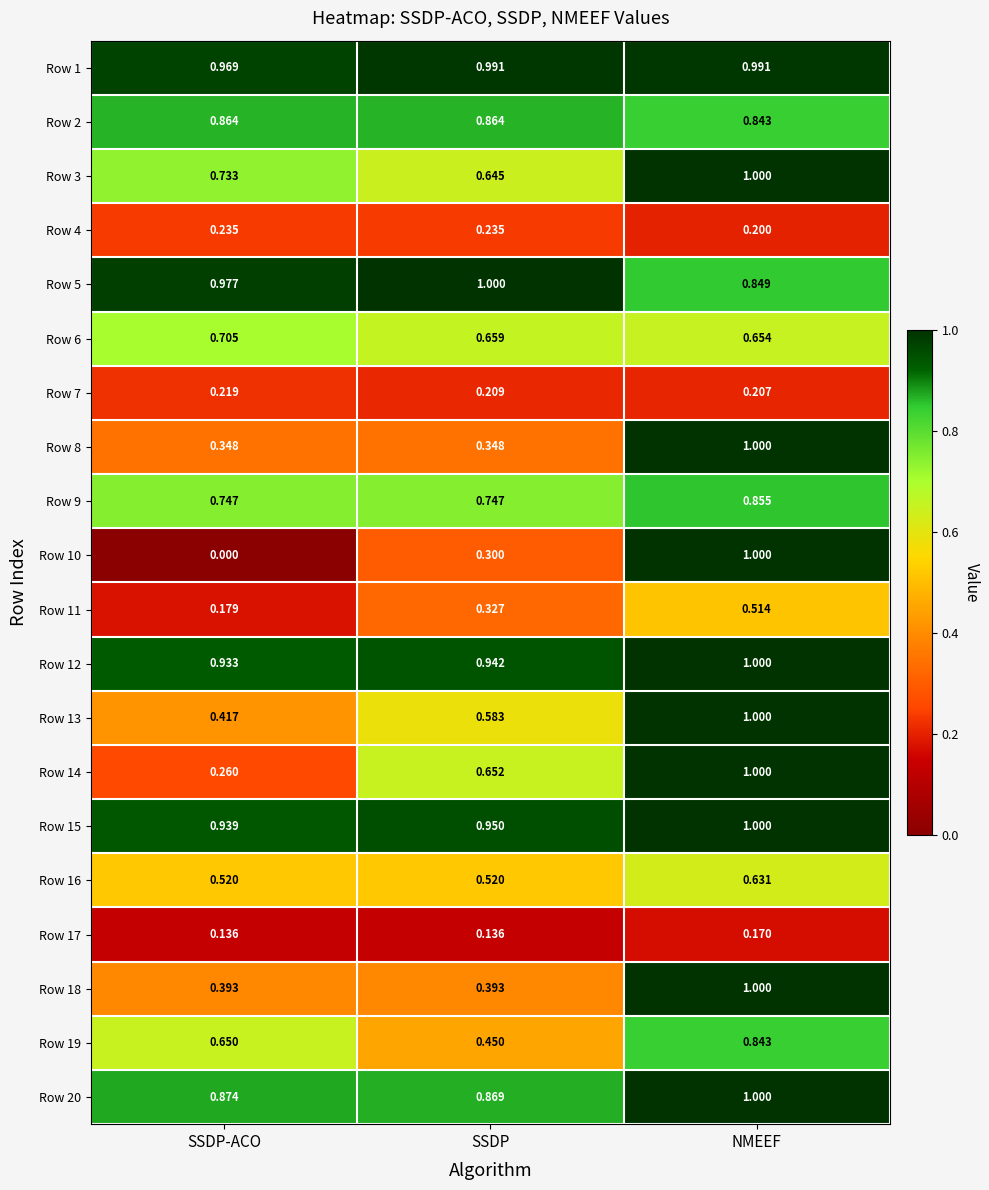

At how many categories does at least one series exceed 0?

3